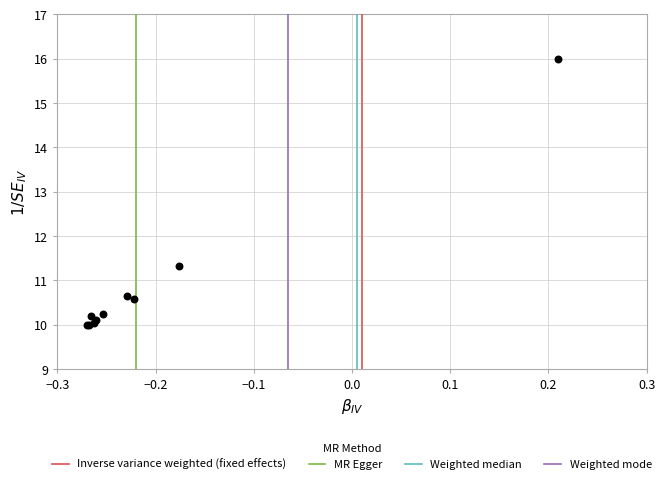

What Y value in the scatter plot is closest to 13?

11.3